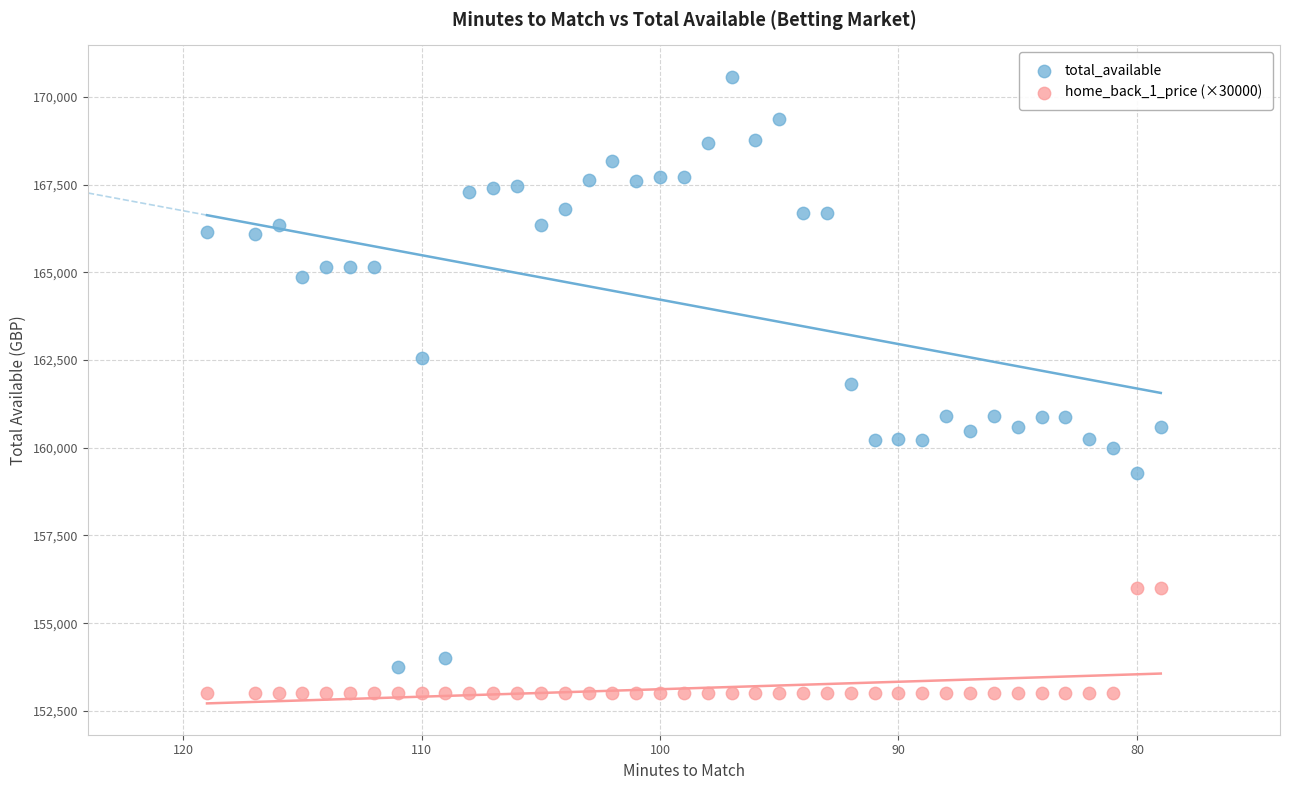

Which series has the largest Y range (max minus min)?

total_available